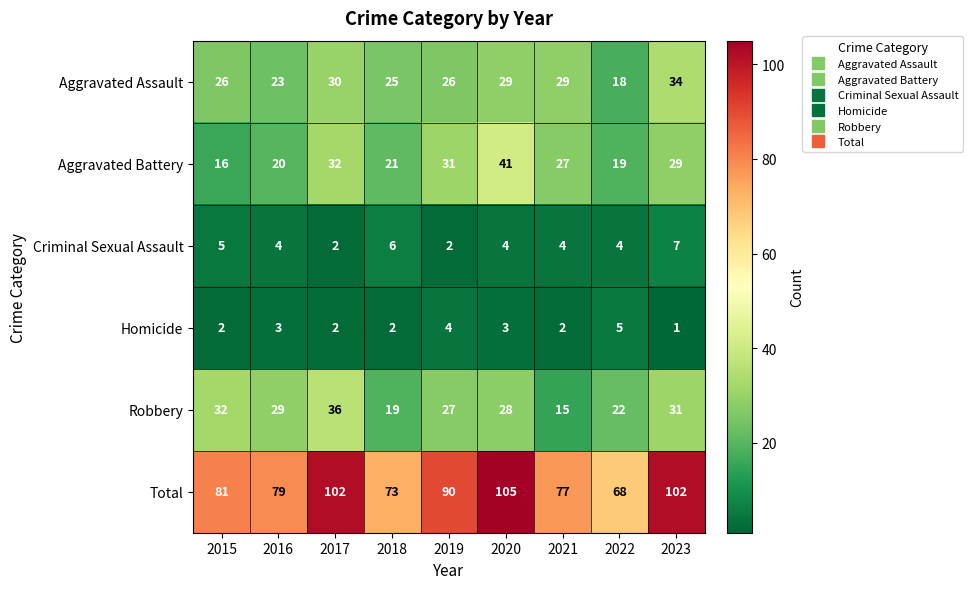

Which series has the largest total across all categories?

Total